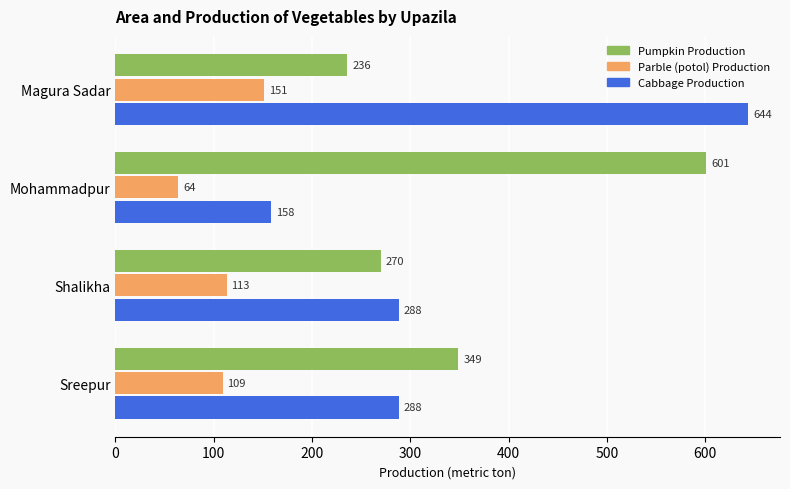

The value of Cabbage Production at Sreepur is 288. True or false?

True